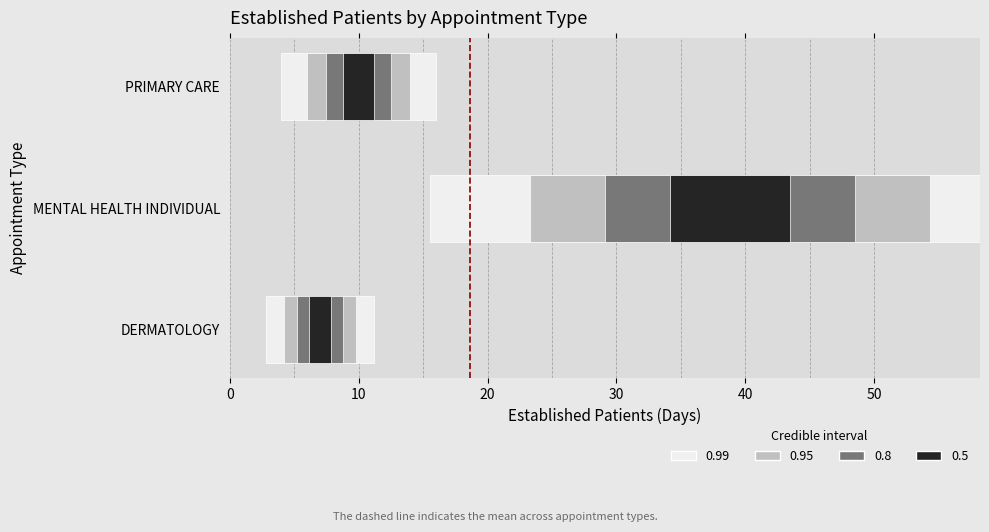

What is the sum of the values at MENTAL HEALTH INDIVIDUAL and PRIMARY CARE?

58.6